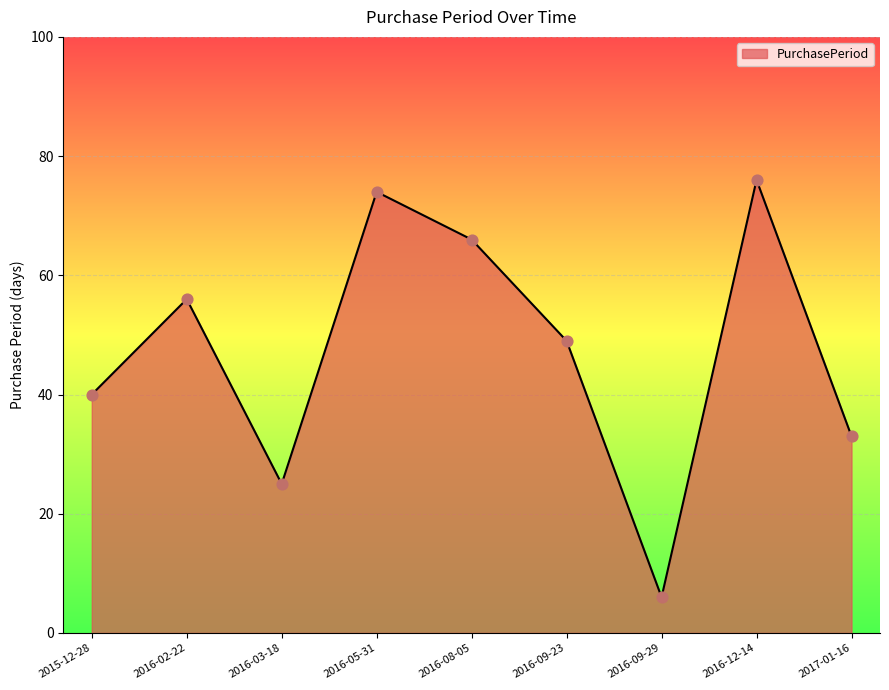

What is the change in value from 2016-03-18 to 2016-09-29?

-19